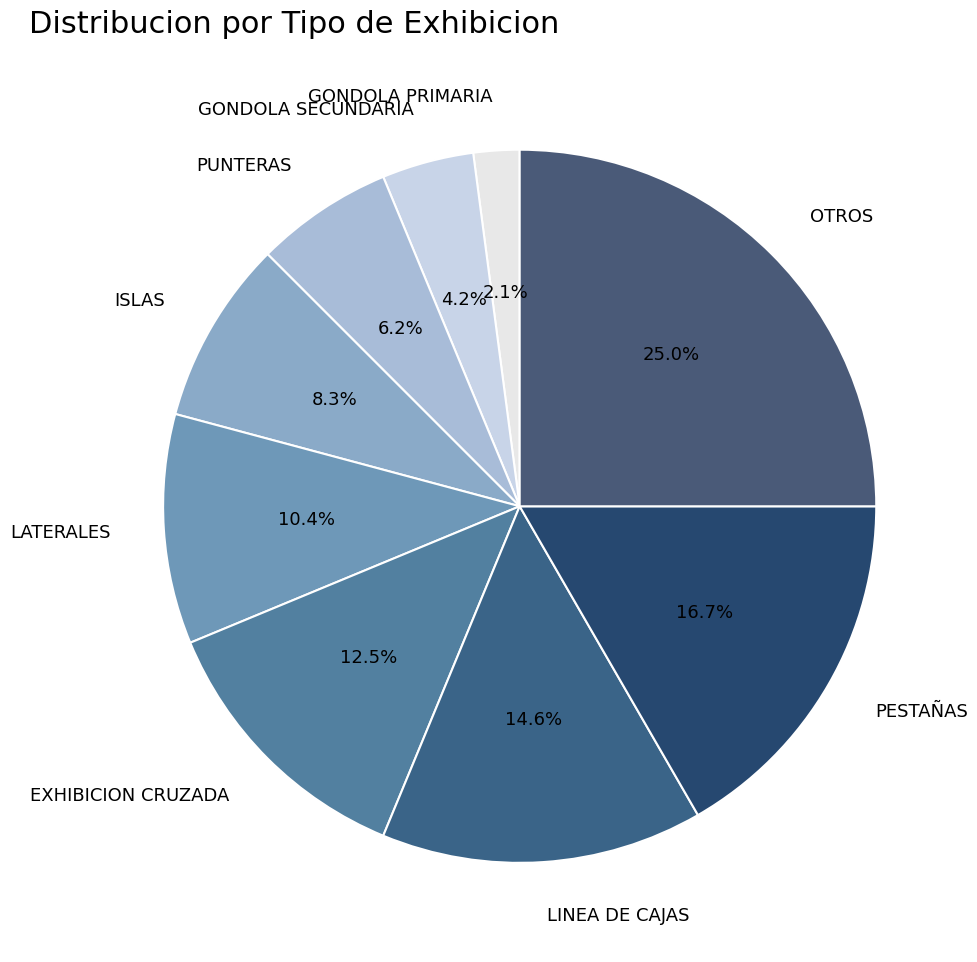

How many segments does this pie chart have?

9